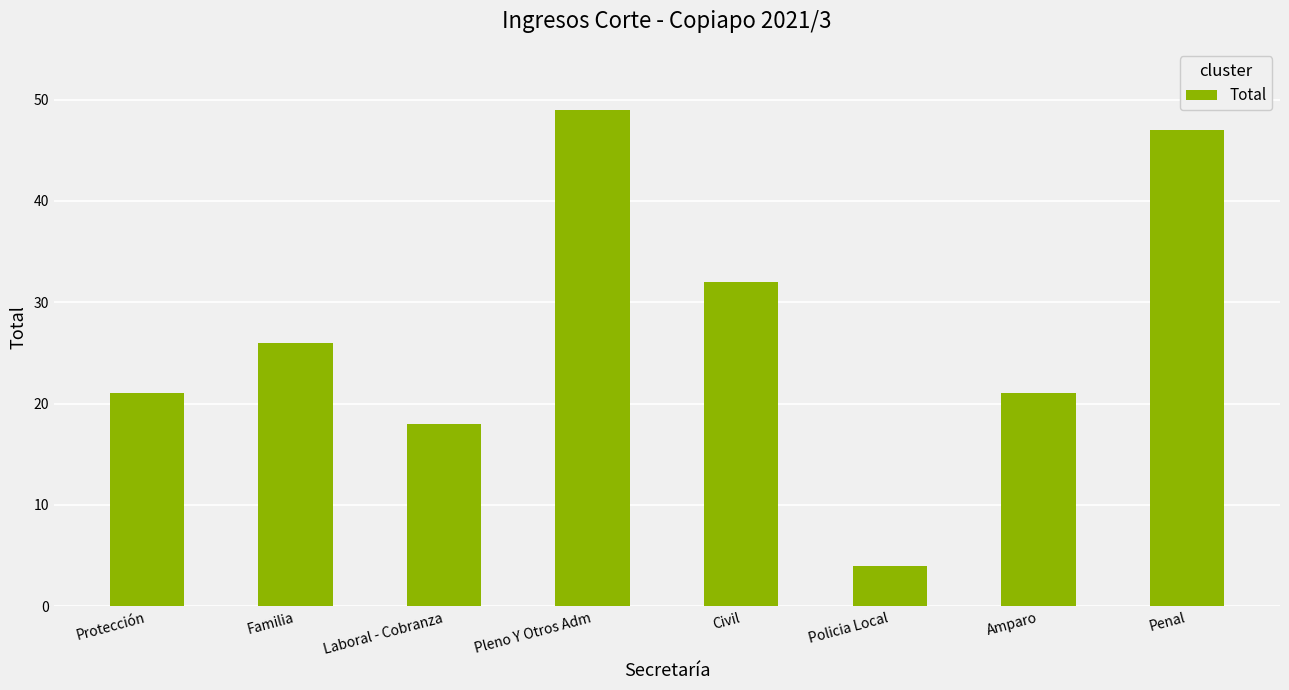

What position from the right is Pleno Y Otros Adm?

5